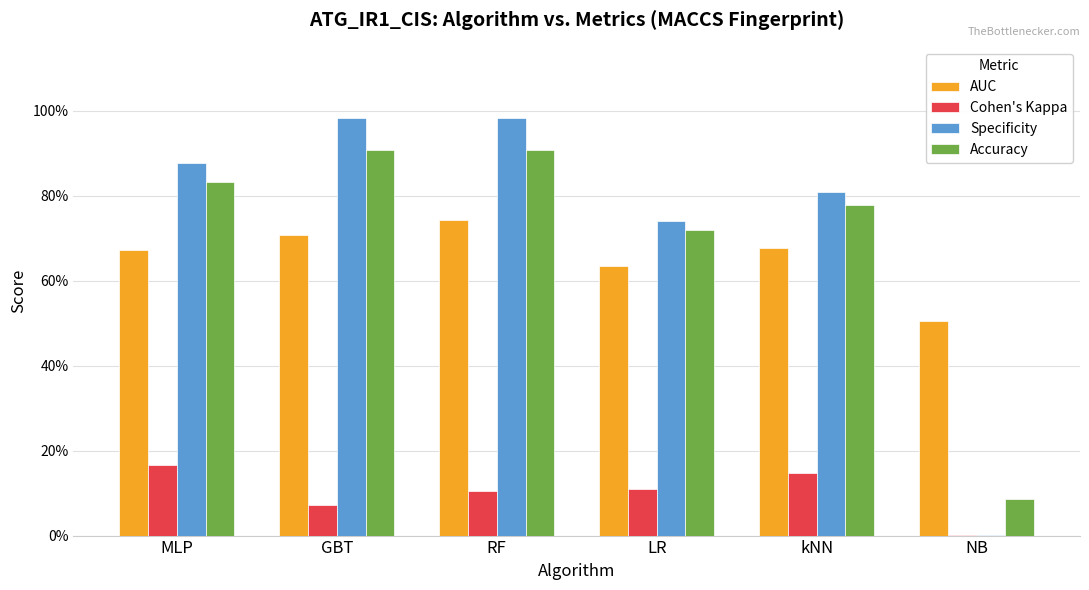

Does the chart contain stacked bars?

No